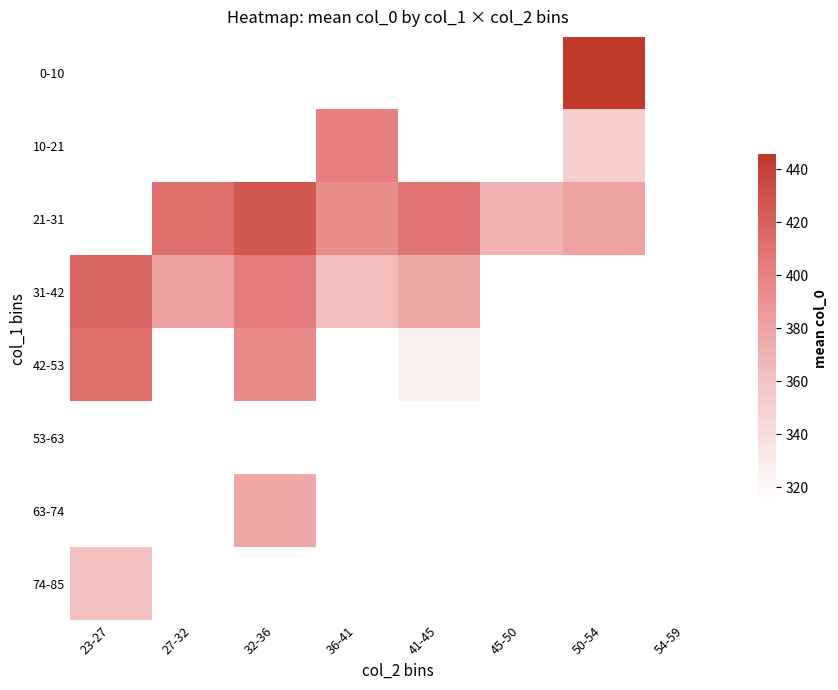

Read the 21-31 value at 50-54.

380.0